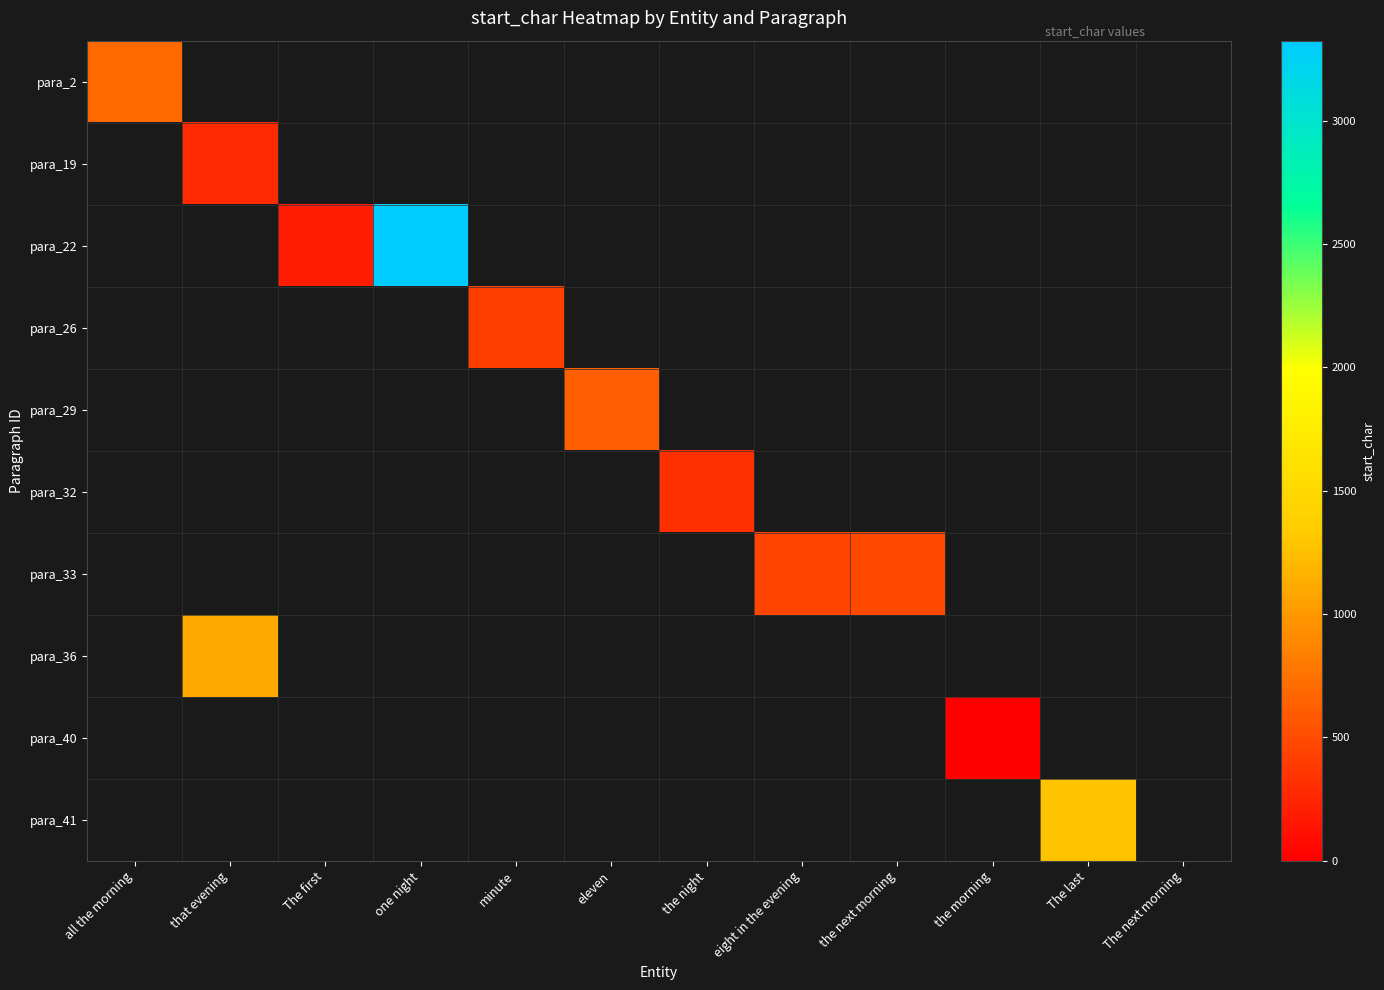

Which series has the widest spread of values?

row_0